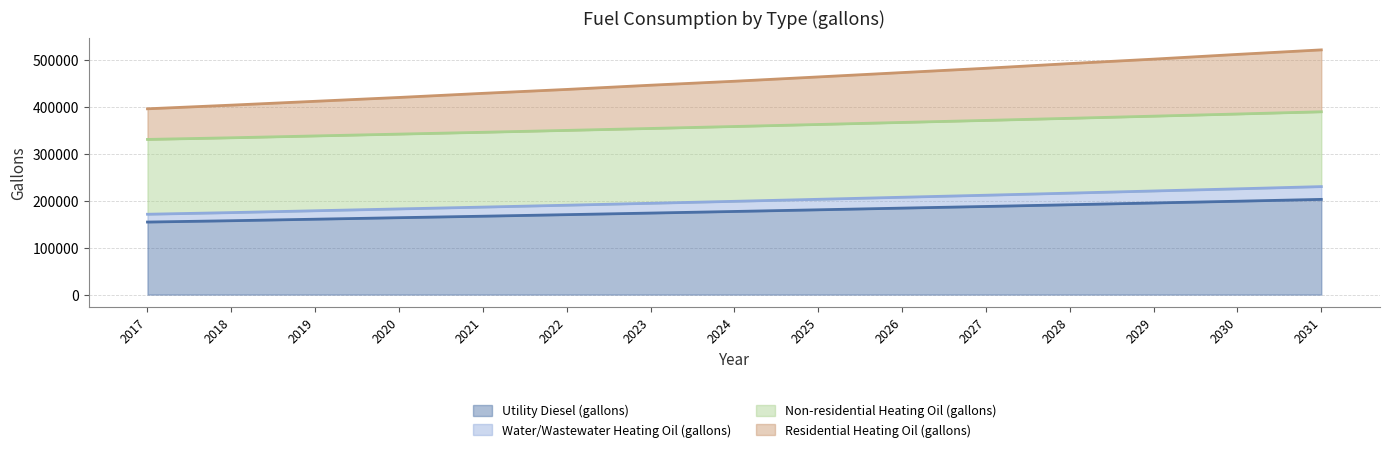

What is the total value across all series at 2024?

454566.6